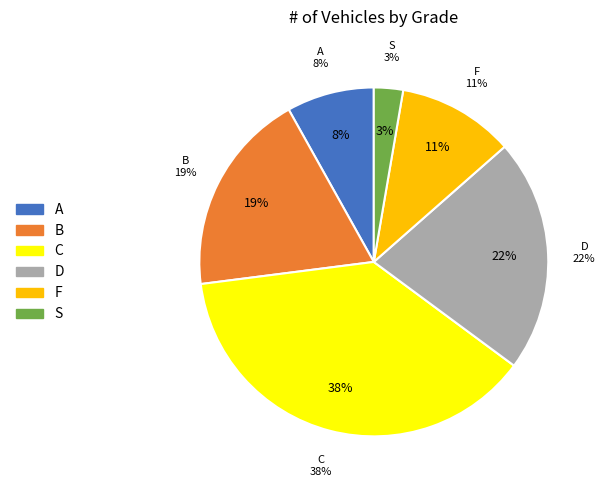

What percentage do D and F together represent?

32.4%